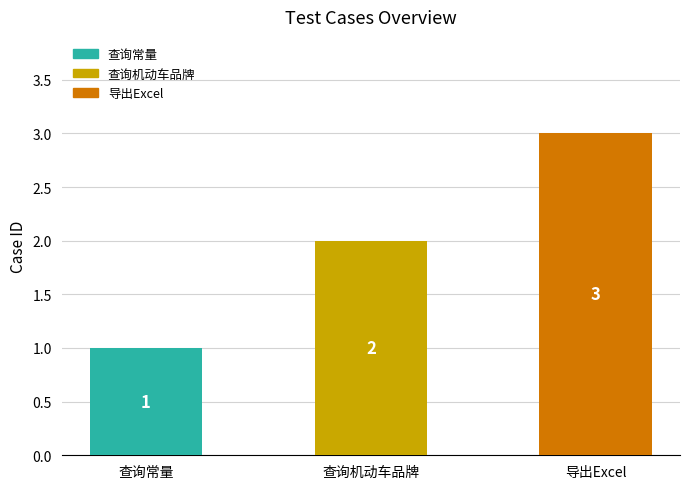

Count the values in the range 1 to 3.

3